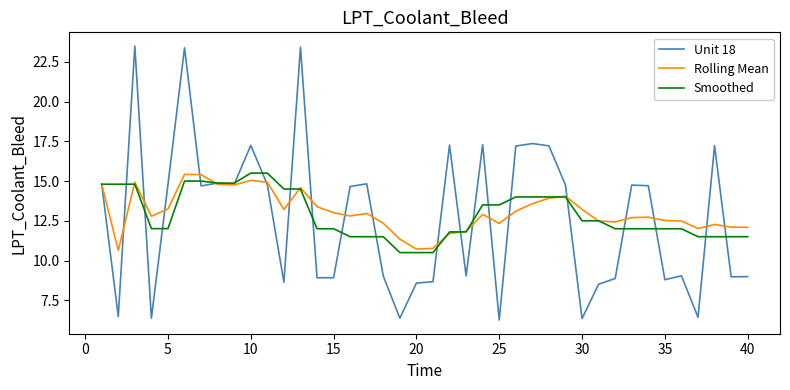

How many Smoothed values are between 11 and 14?

26